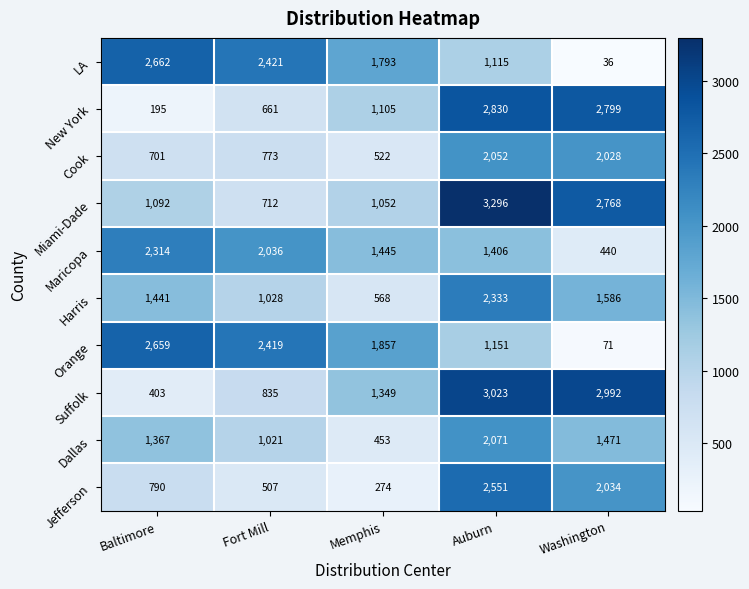

What is the greatest value displayed?

3296